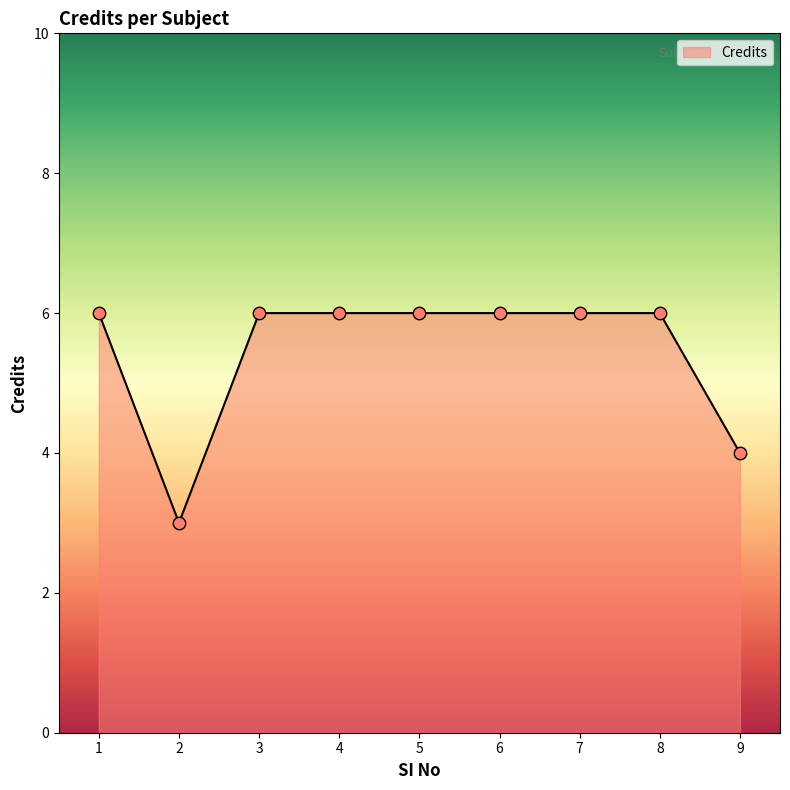

What is the ratio of the value at 6 to the value at 7?

1.0